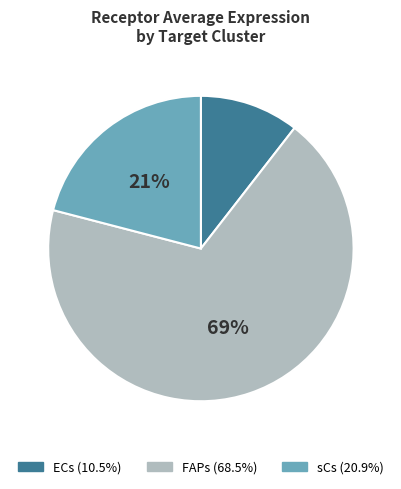

Which category has the biggest portion of the pie?

FAPs